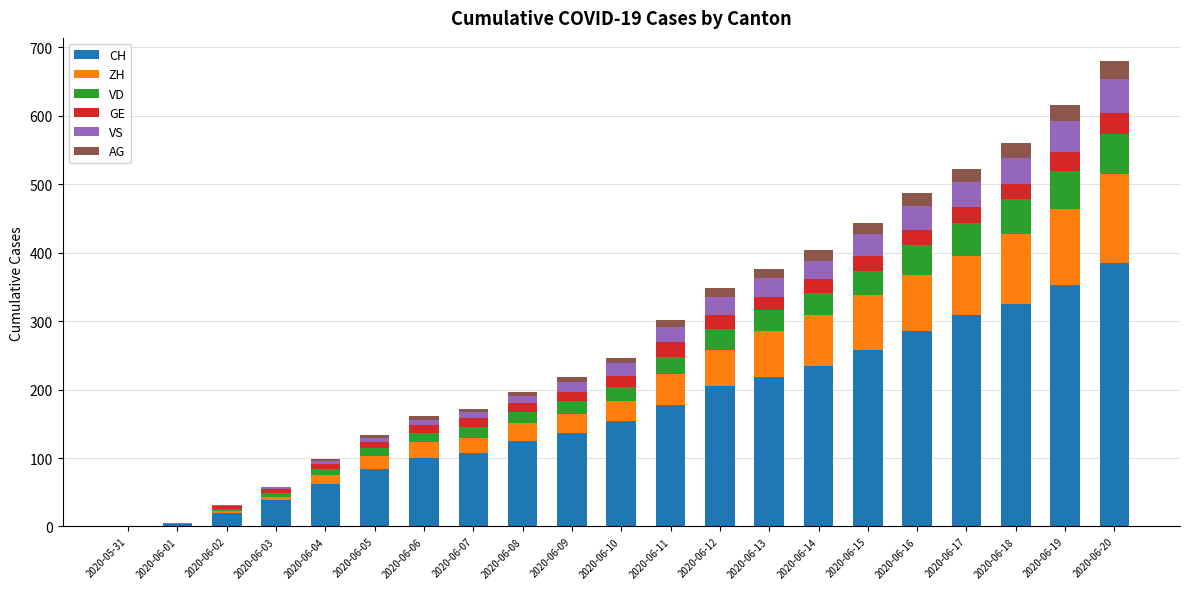

At 2020-06-14, list the series in order from smallest to largest.

AG, GE, VS, VD, ZH, CH